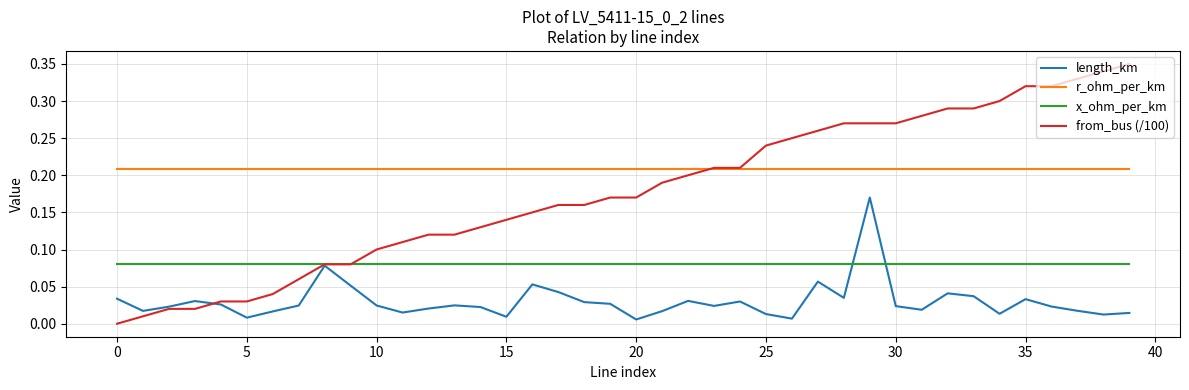

Which series has the widest spread of values?

from_bus (/100)